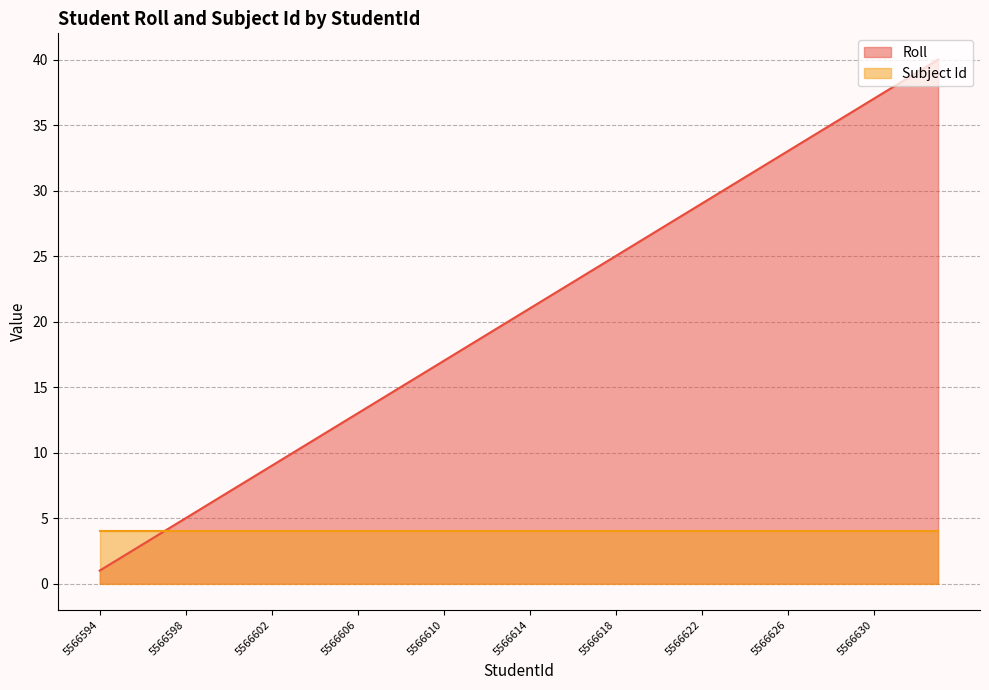

The value at 5566612 is 19. True or false?

True